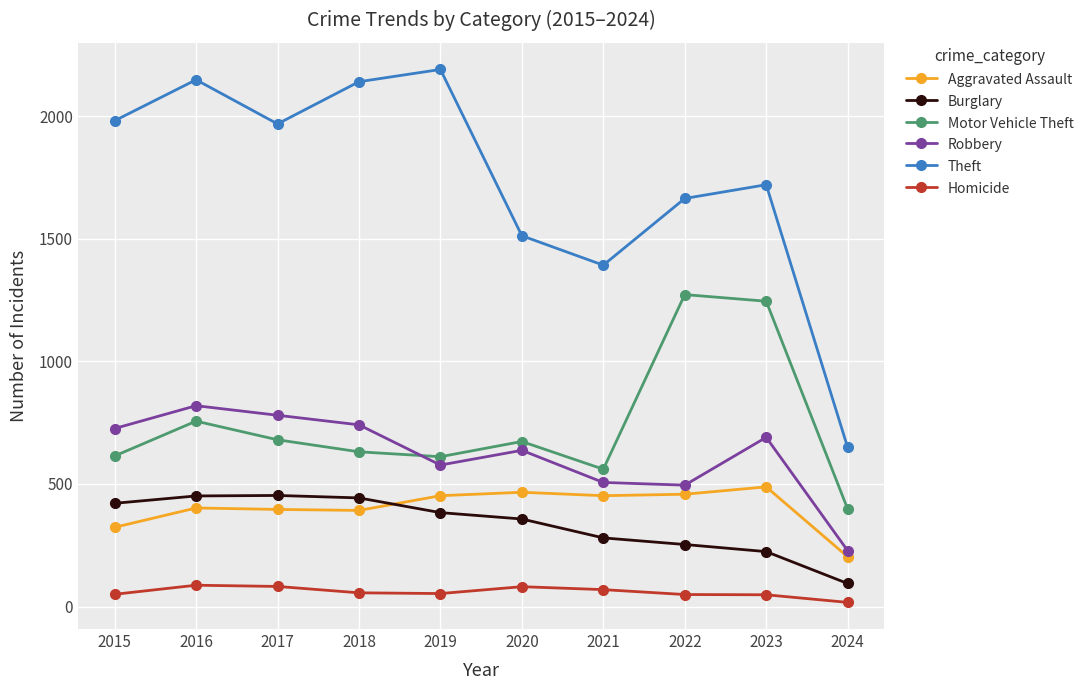

True or false: Theft and Motor Vehicle Theft intersect in this chart.

False